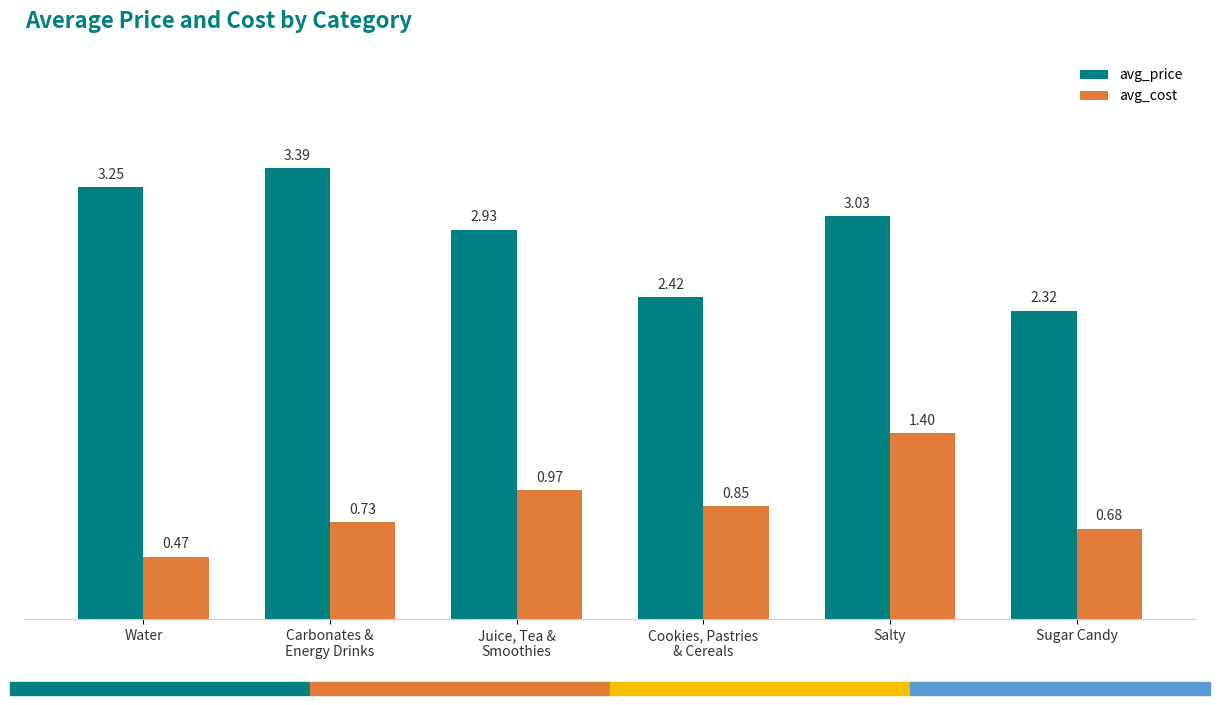

What is the difference between the maximum and minimum values in the avg_price series?

1.1